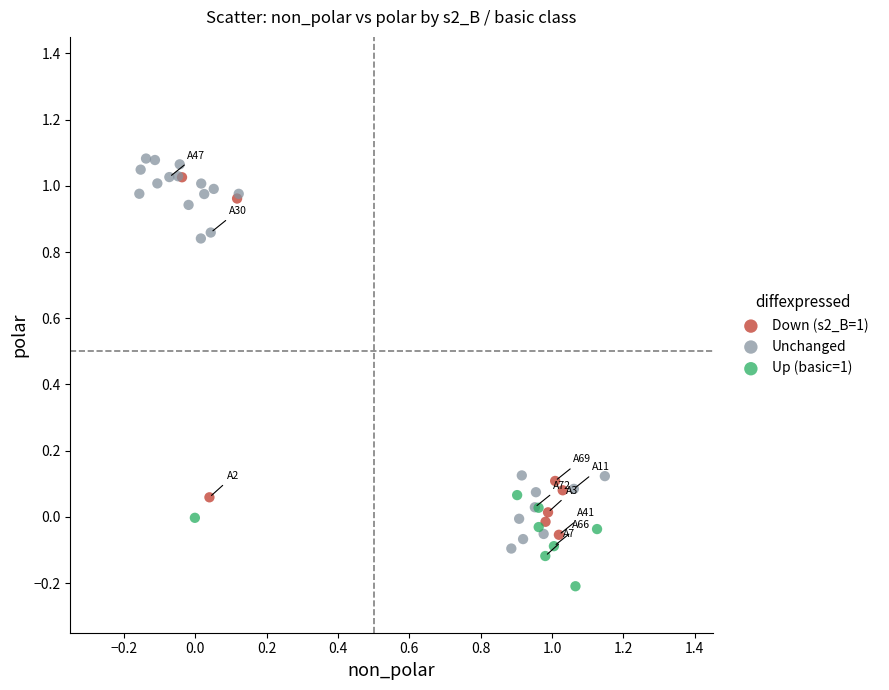

Which series has the largest Y range (max minus min)?

Unchanged